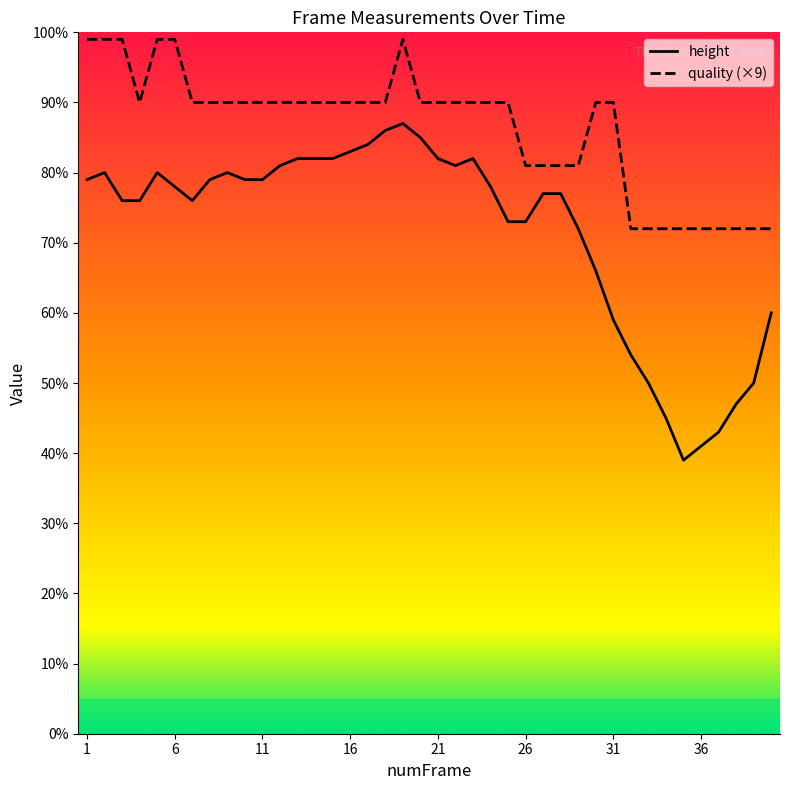

What is the lowest value of the quality (×9) series?

72